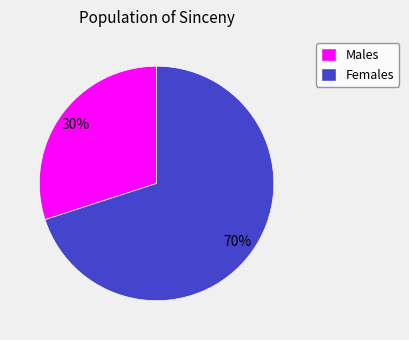

Does any single category account for the majority?

Yes